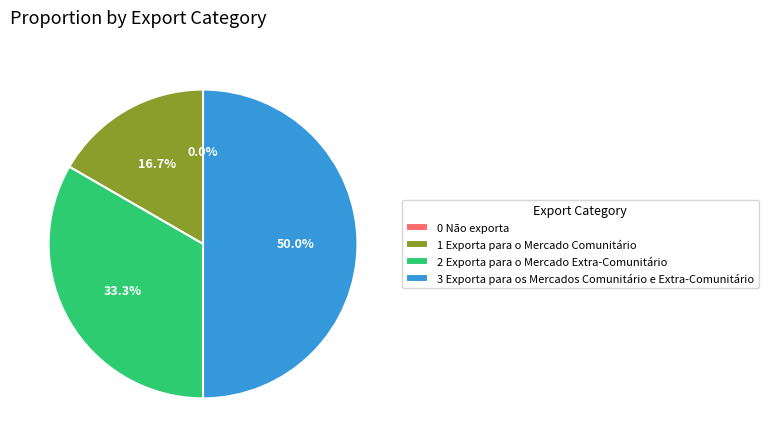

Is there a majority slice in this chart?

No